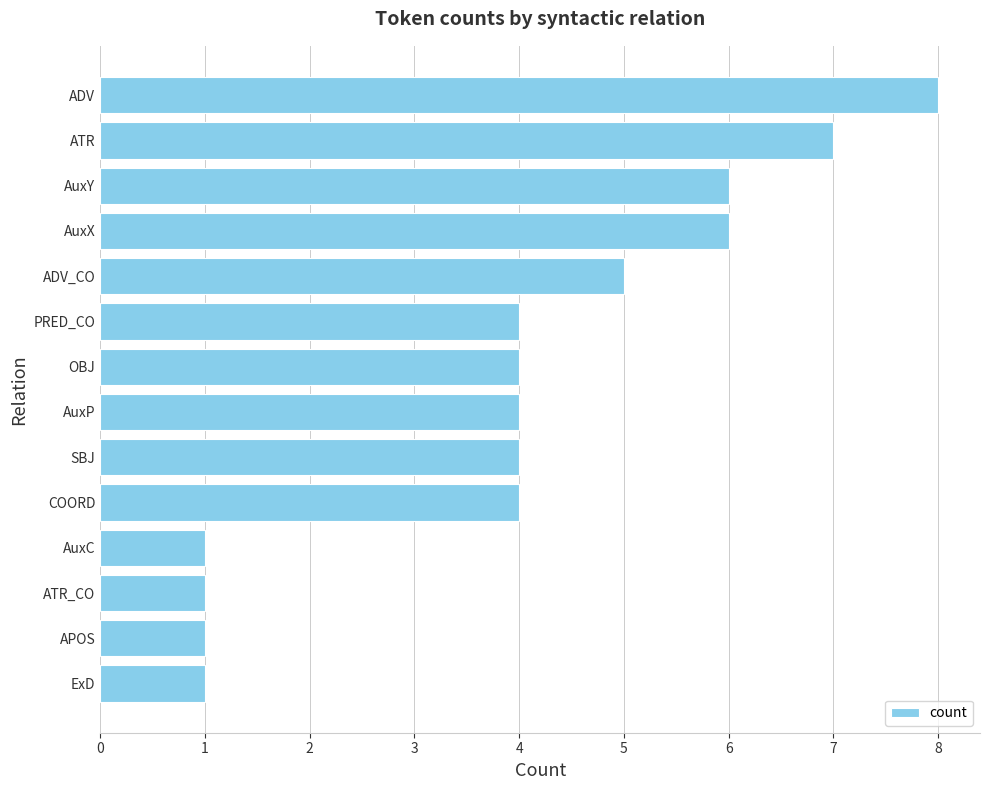

What position from the bottom is ADV?

14